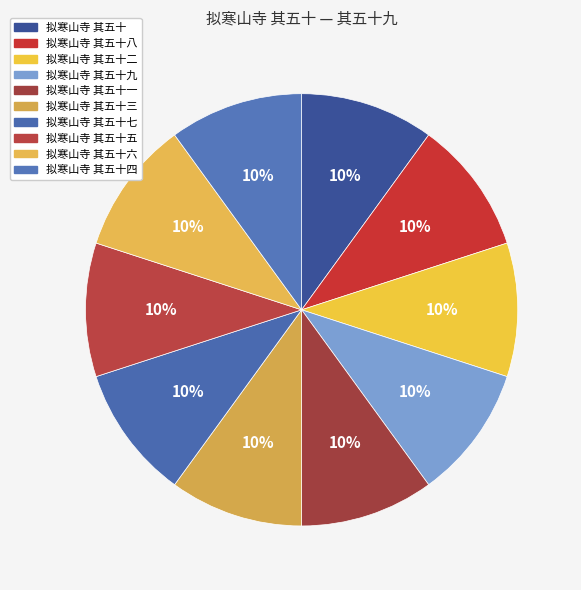

Approximately how many times larger is the value at 拟寒山寺 其五十九 compared to 拟寒山寺 其五十?

1.0